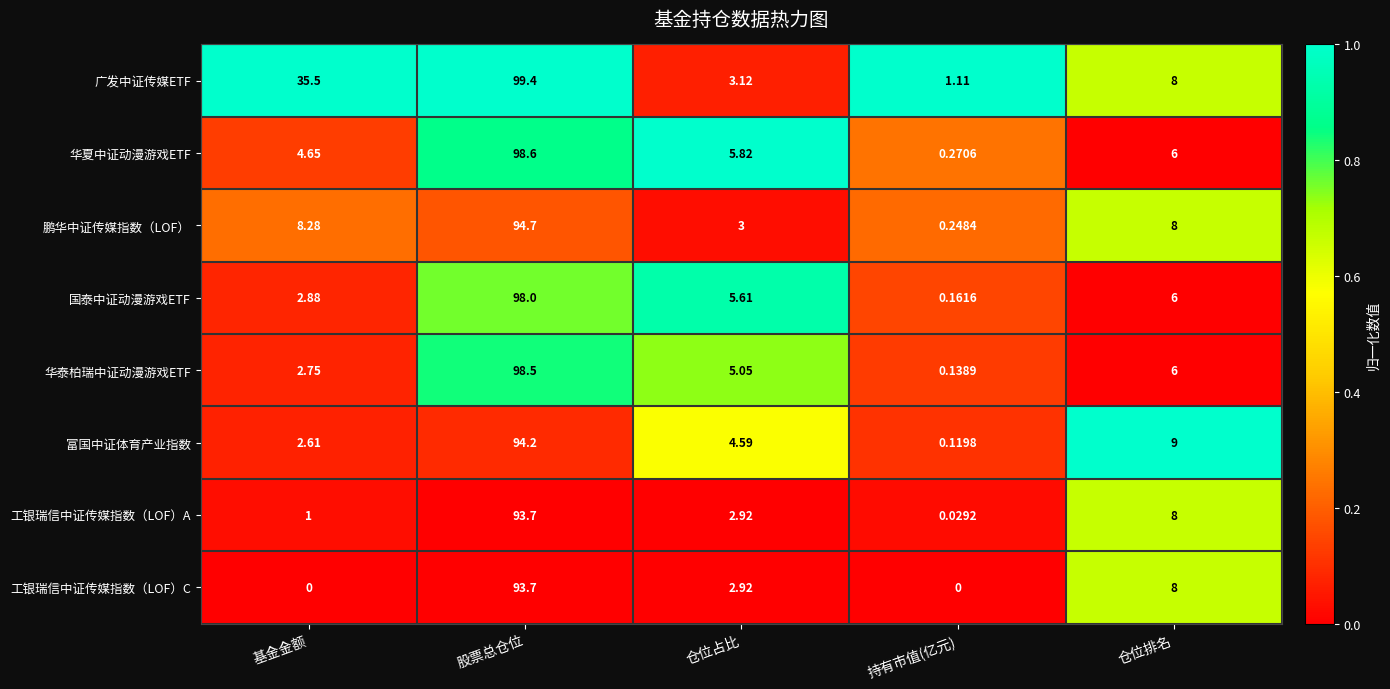

Which category has the lowest value in the 鹏华中证传媒指数（LOF） series?

持有市值(亿元)